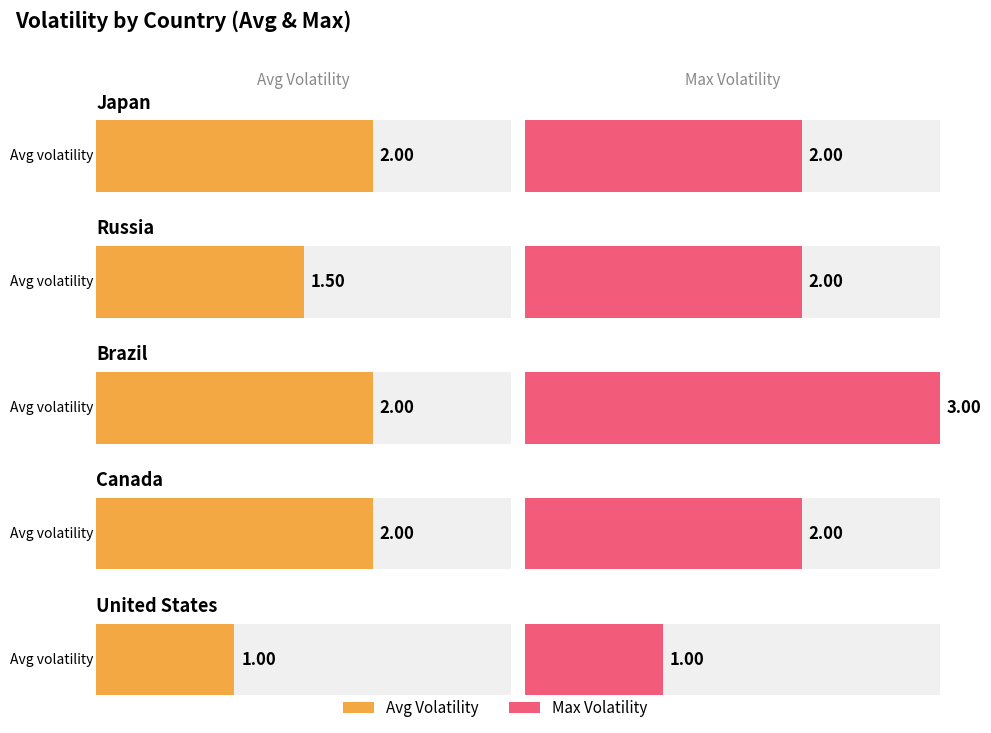

What is the difference between the maximum and second lowest values in the max_volatility series?

1.0